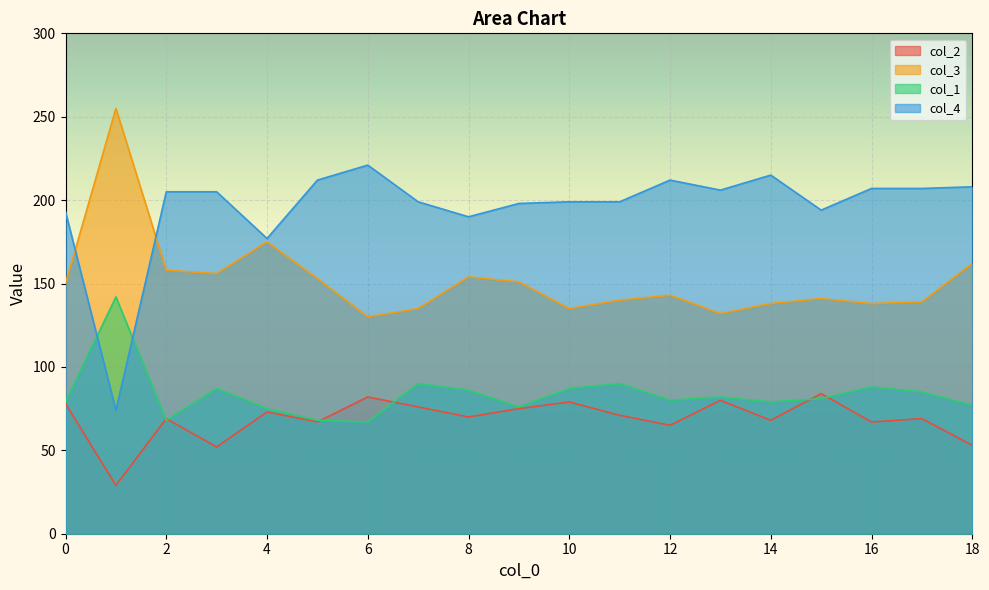

True or false: col_4 has a value of 115 at 18.

False